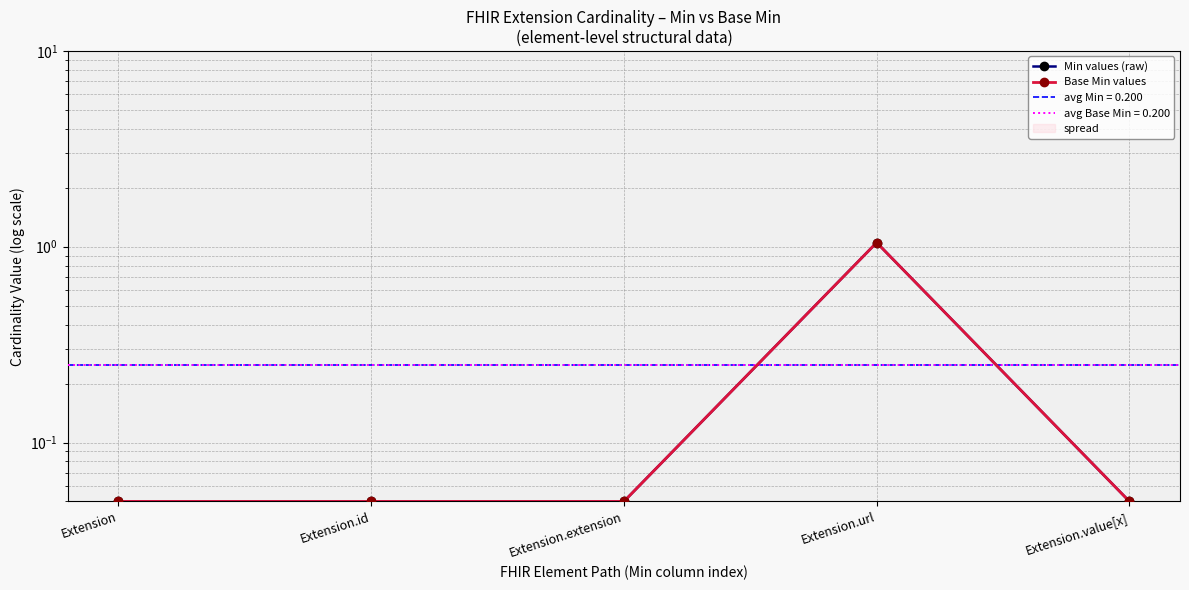

True or false: Base Min values and Min values (raw) intersect in this chart.

False